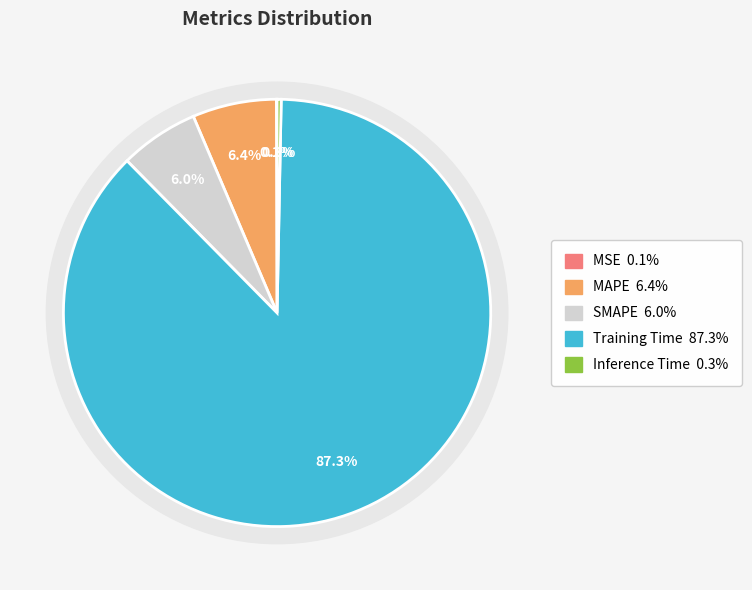

What is the largest slice in the pie chart?

Training Time